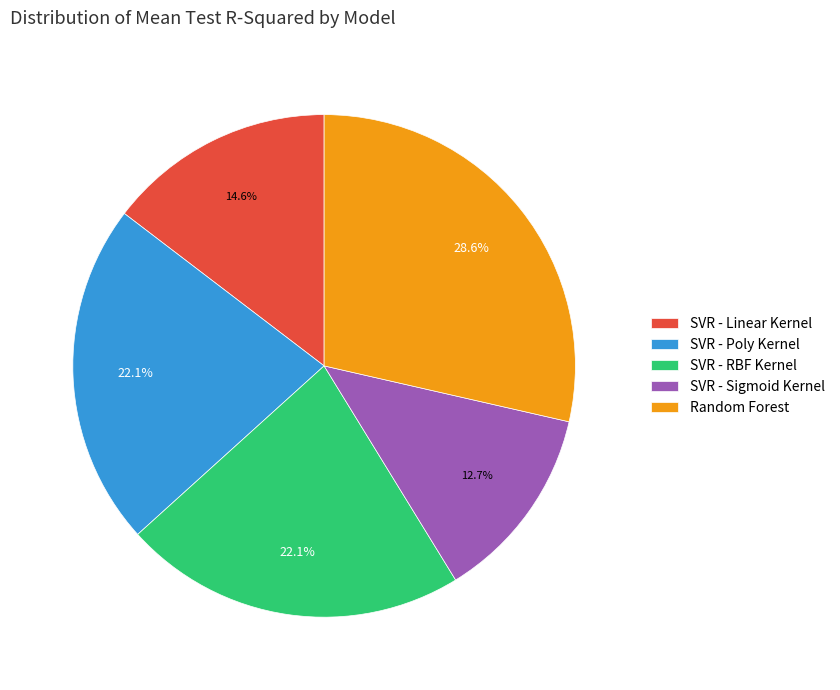

To the nearest percent, what portion does SVR - Linear Kernel represent?

15%